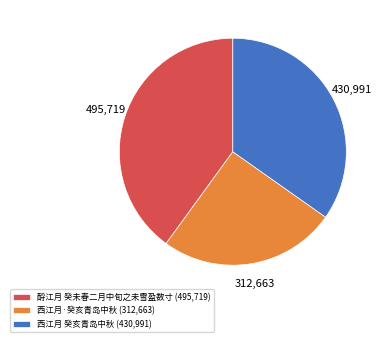

Which slice is the largest?

酹江月 癸未春二月中旬之未雪盈数寸